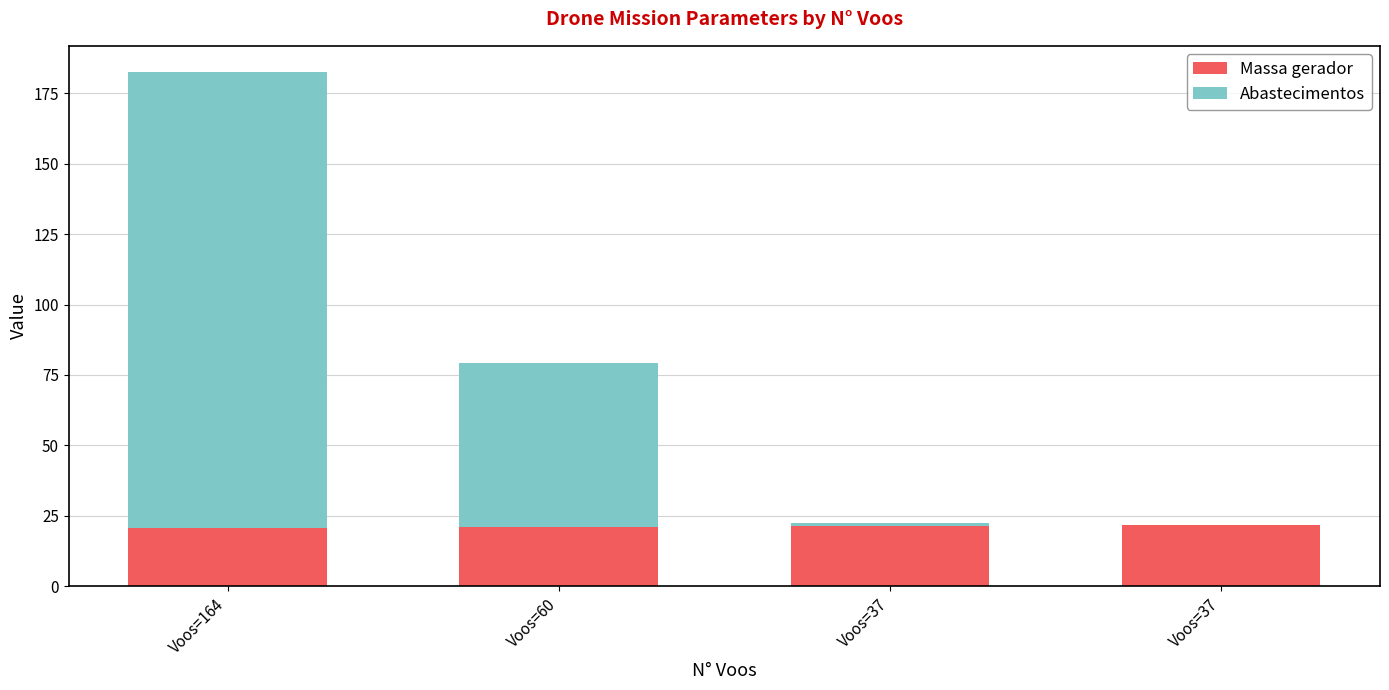

Read the Massa gerador value at Voos=37.

21.4